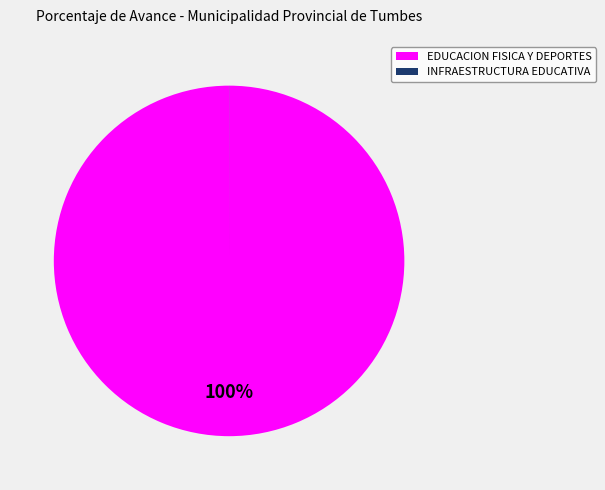

What is the largest slice in the pie chart?

EDUCACION FISICA Y DEPORTES